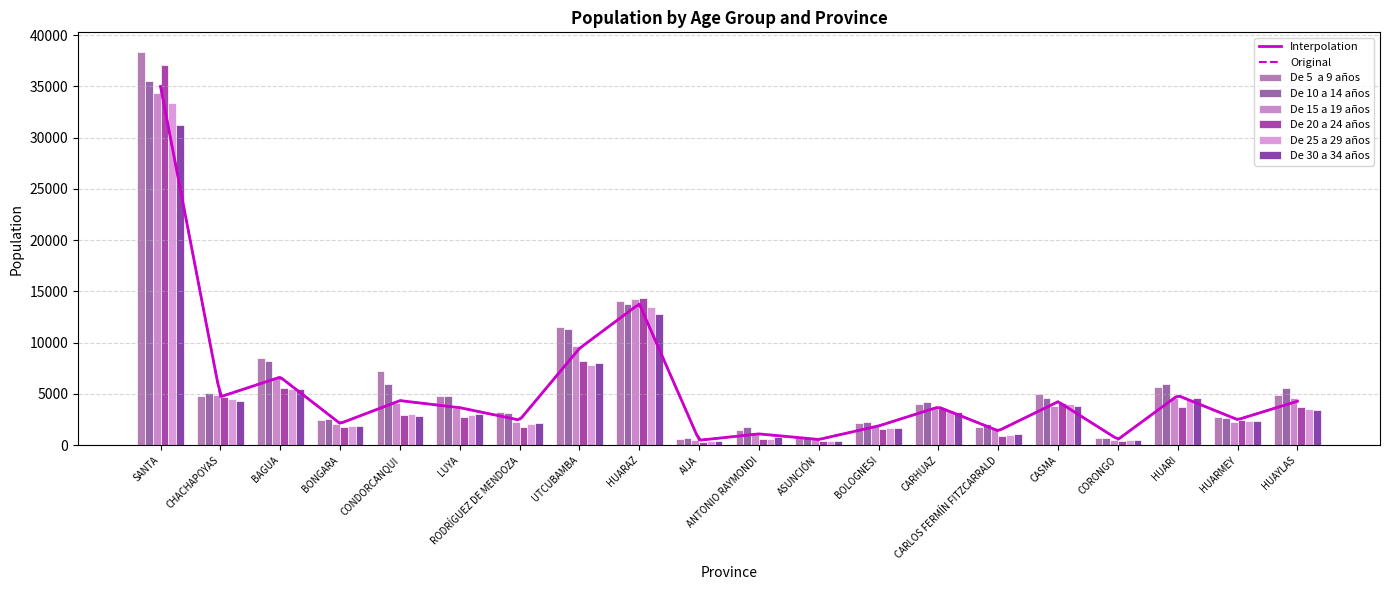

Between BONGARA and AIJA, which series saw the biggest shift?

De 5  a 9 años